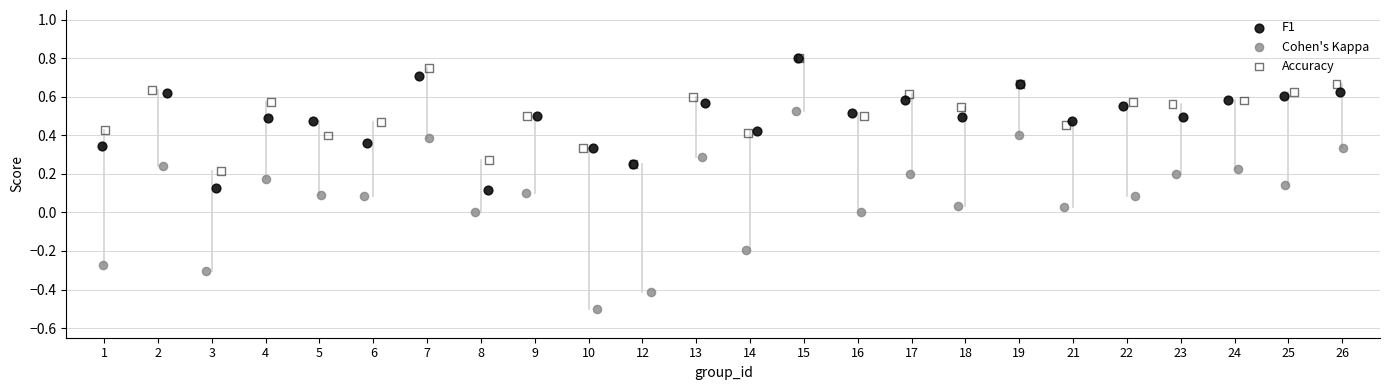

Which series has the largest Y range (max minus min)?

Cohen's Kappa